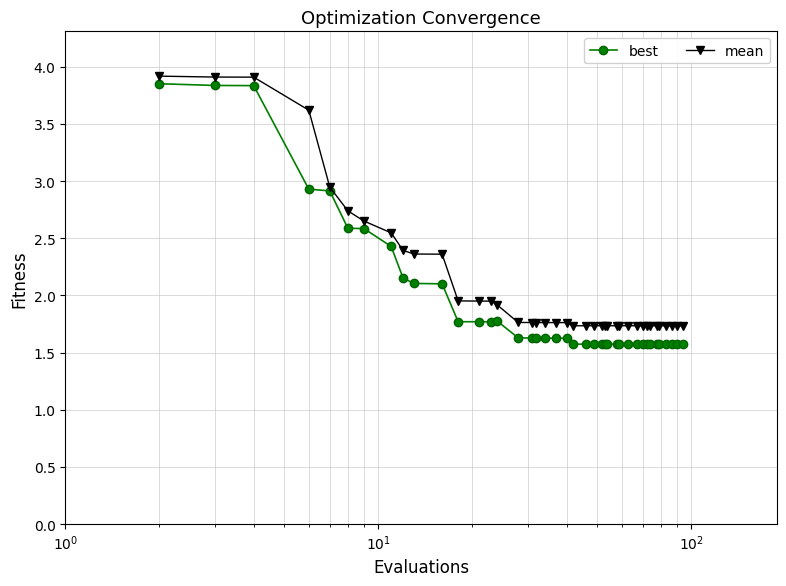

At how many categories does at least one series exceed 3?

4